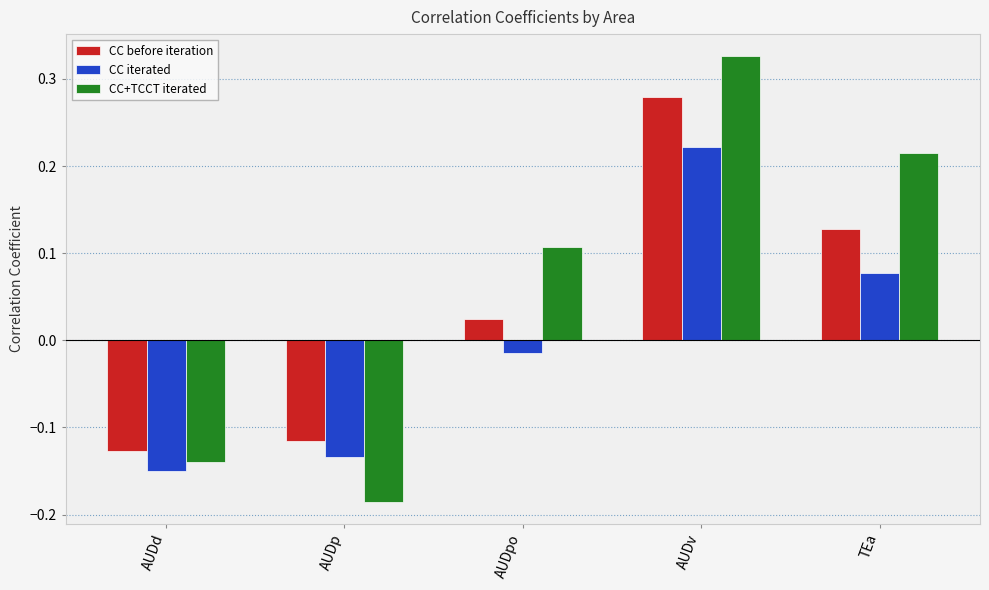

The CC before iteration series shows 0.0 at TEa. True or false?

False